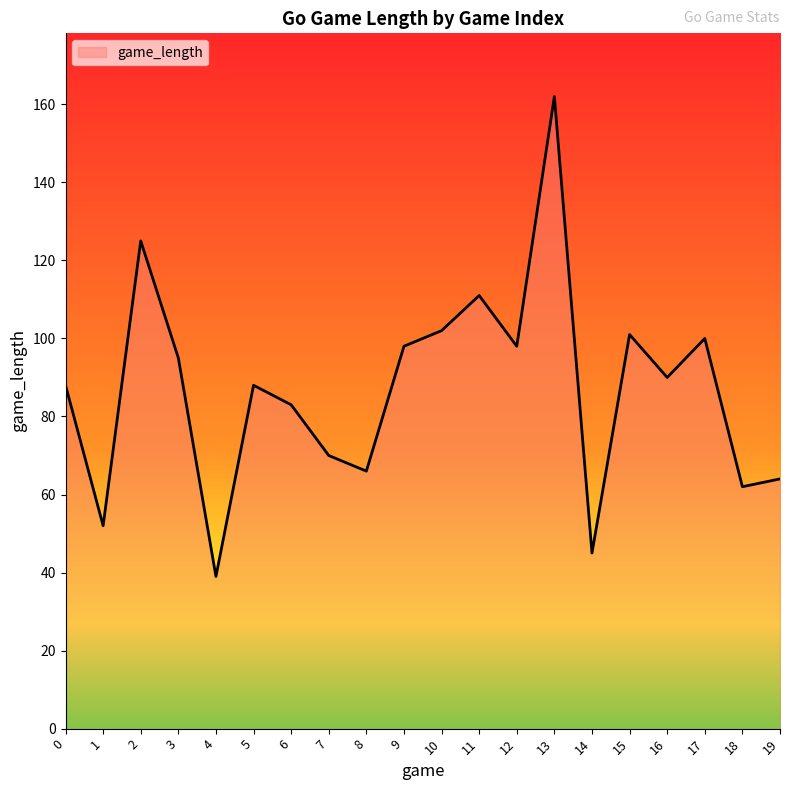

What value does the data have at 10?

102